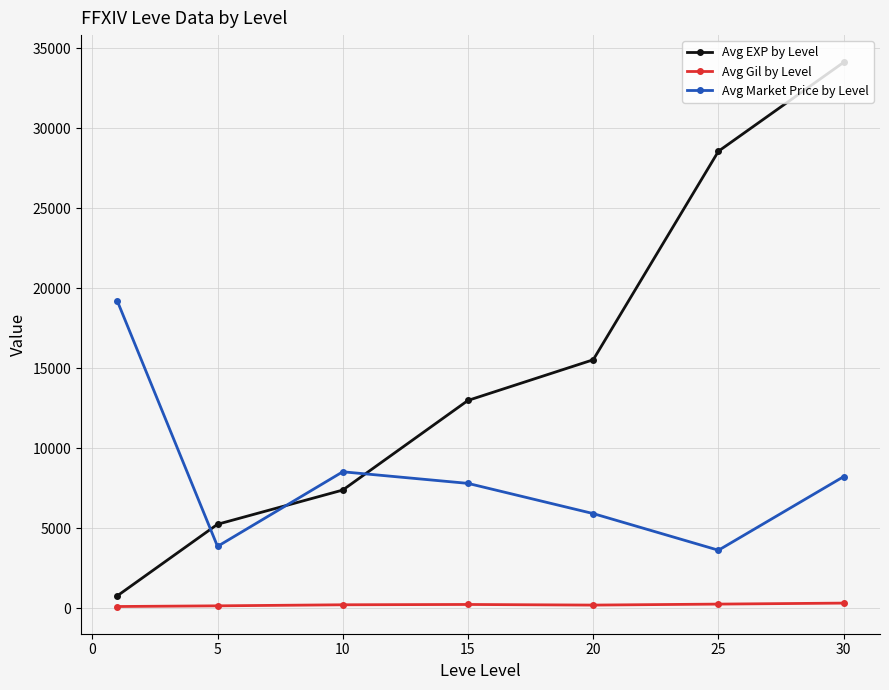

Which series has the largest total across all categories?

Avg EXP by Level